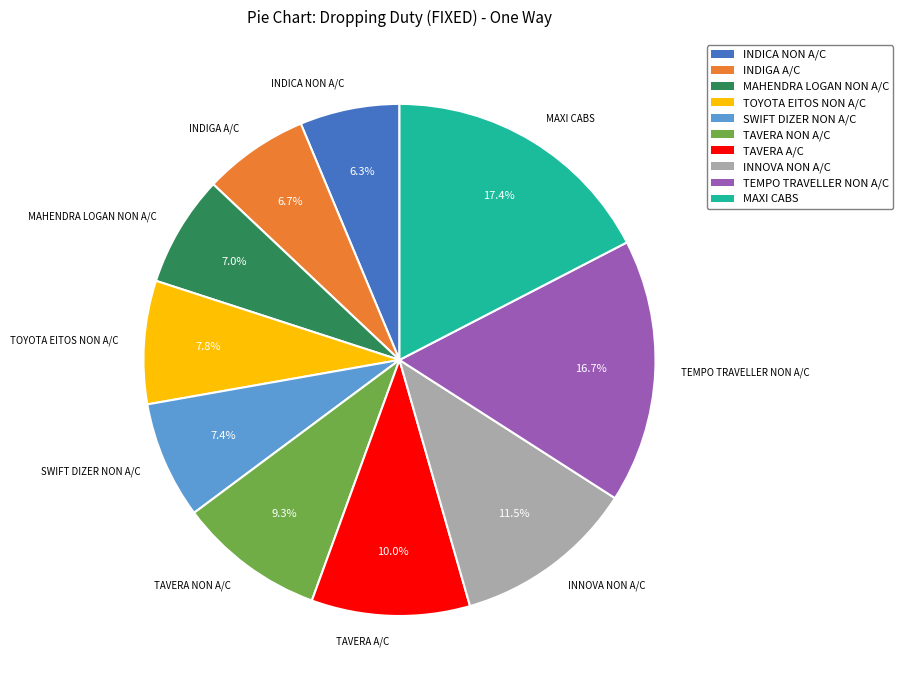

What percentage do INDIGA A/C and TAVERA A/C together represent?

16.7%